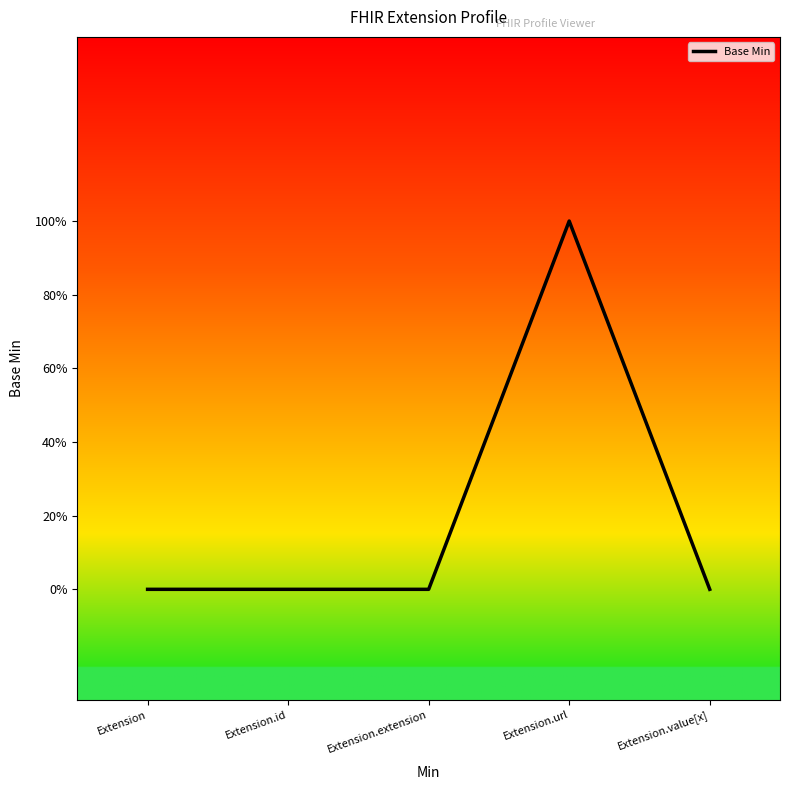

Does the chart display data point markers on the line(s)?

No